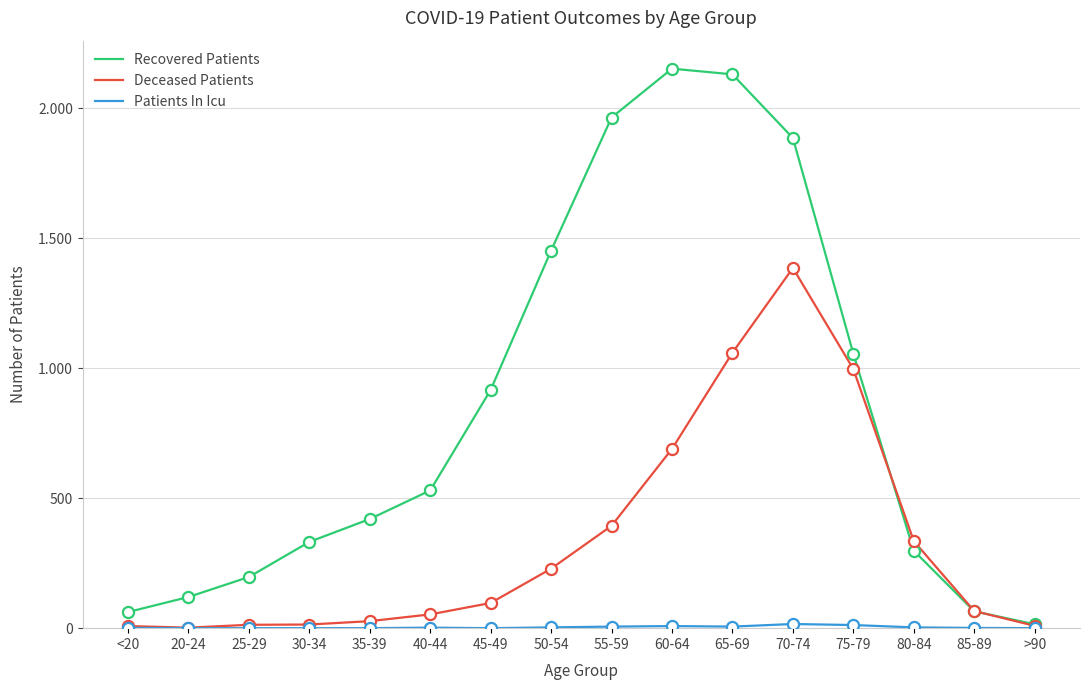

Reading left to right, list all the values displayed in this chart.

Recovered Patients: 62	120	197	332	420	530	917	1453	1965	2153	2131	1886	1056	298	65	15
Deceased Patients: 8	2	13	14	27	53	97	229	394	690	1060	1386	997	335	66	9
Patients In Icu: 1	0	0	0	0	2	0	3	6	8	6	16	12	3	1	0